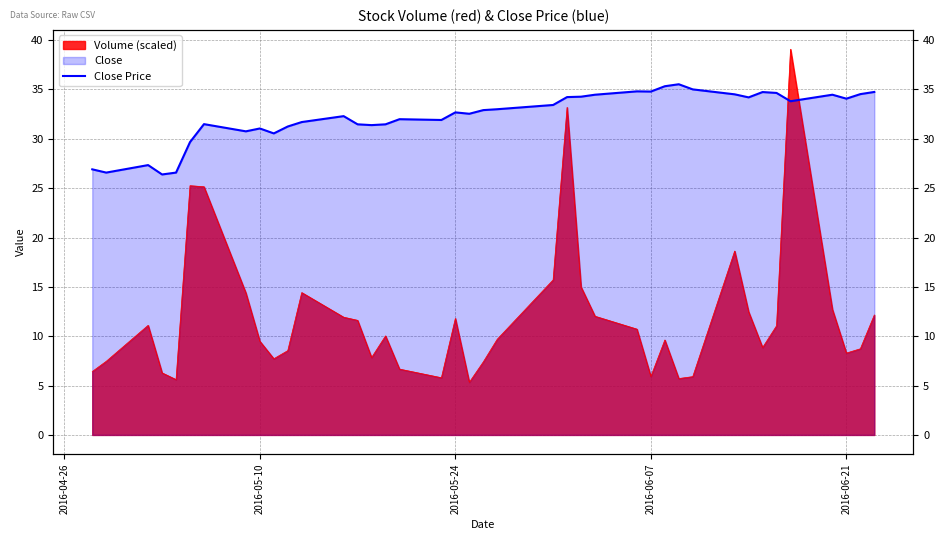

What is the value of the 17th point from the left?

32.0